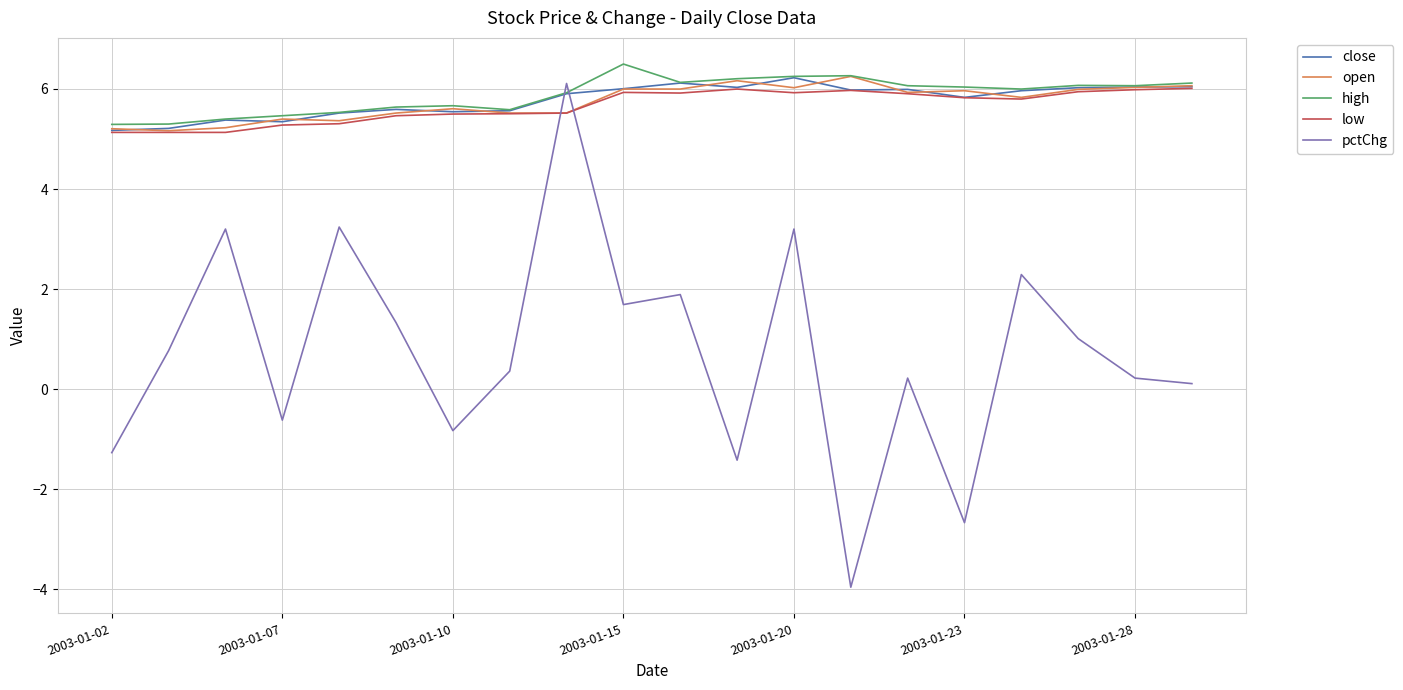

How many times do high and pctChg cross each other?

2